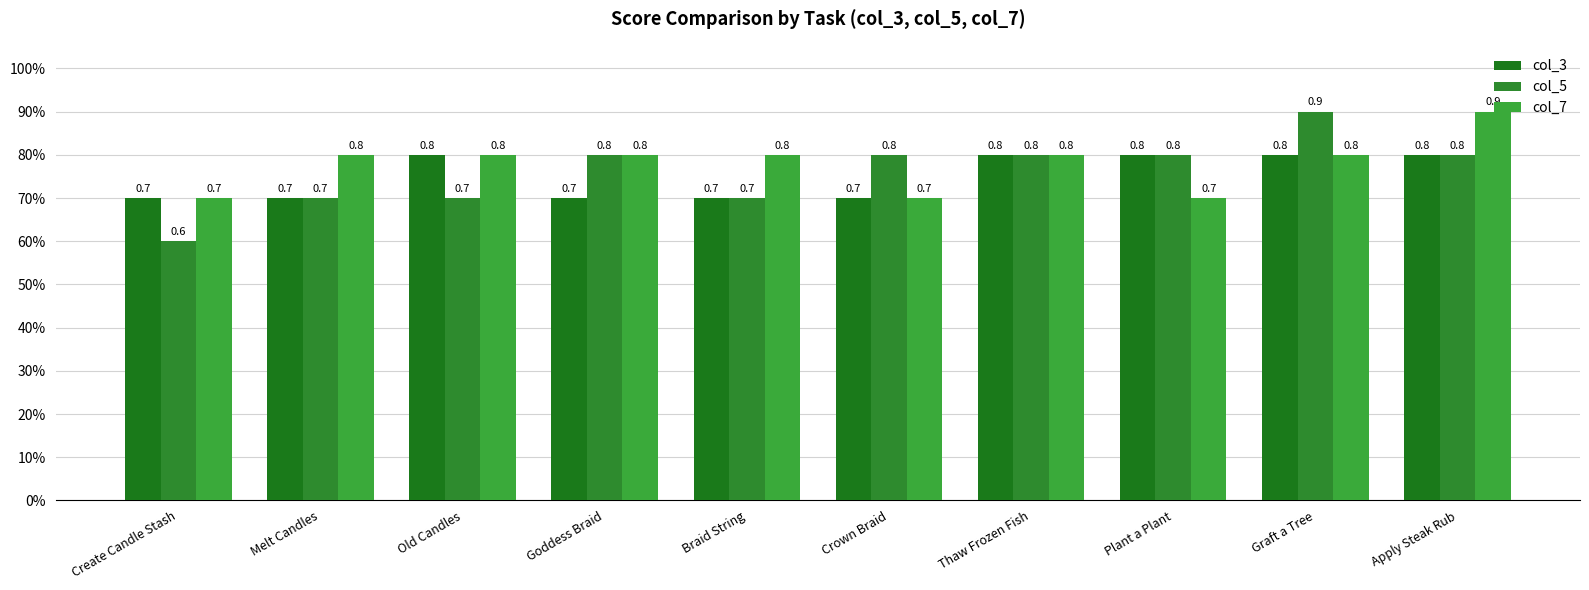

Are the bars grouped side by side (vs. stacked)?

Yes